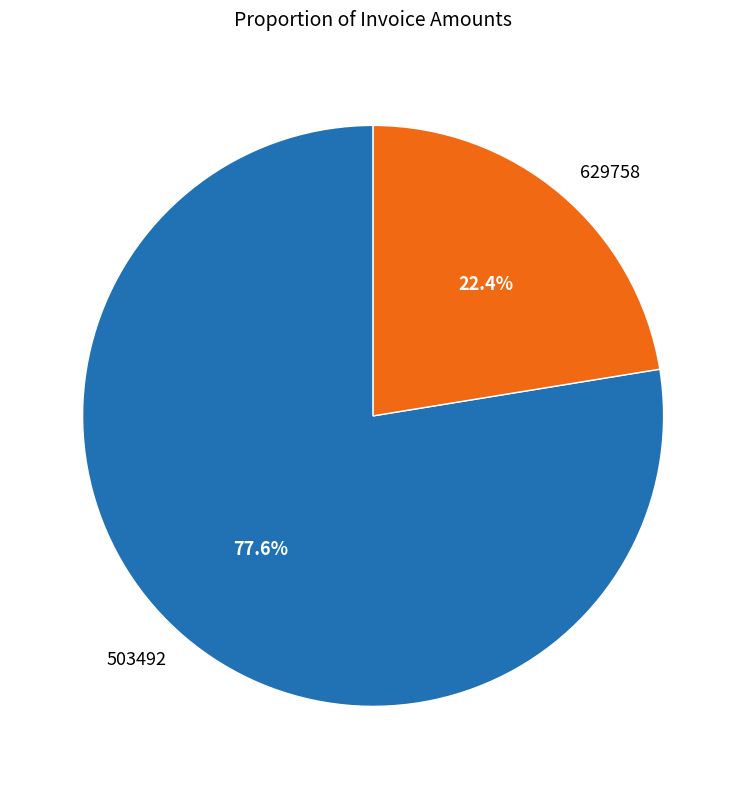

Combined, do 503492 and 629758 account for over 50%?

Yes